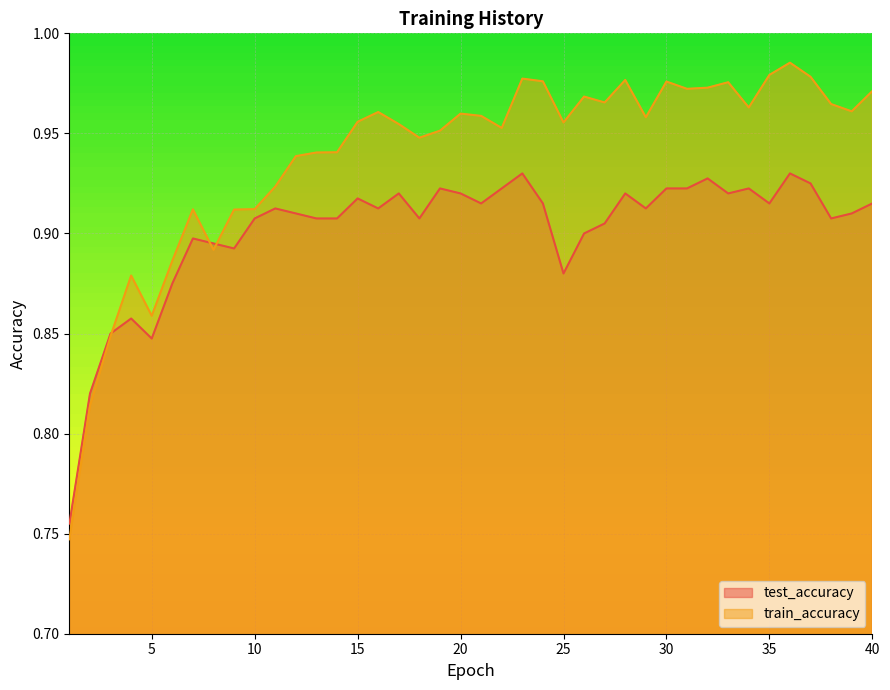

List the series in order of their overall mean, lowest first.

test_accuracy, train_accuracy